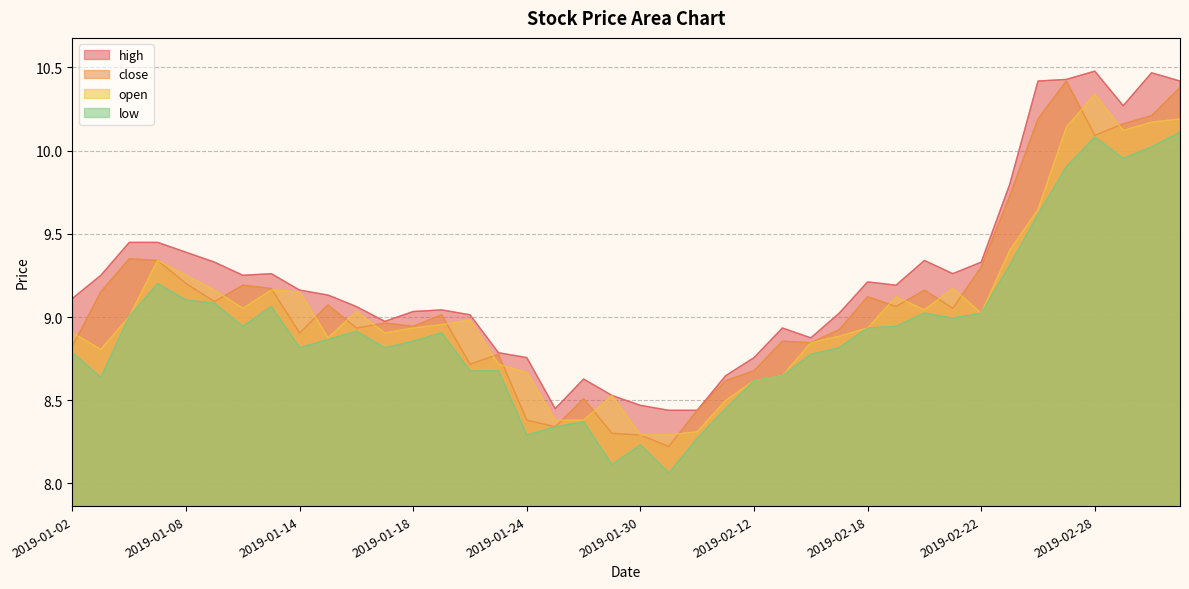

List the series in order of their overall mean, lowest first.

low, open, close, high